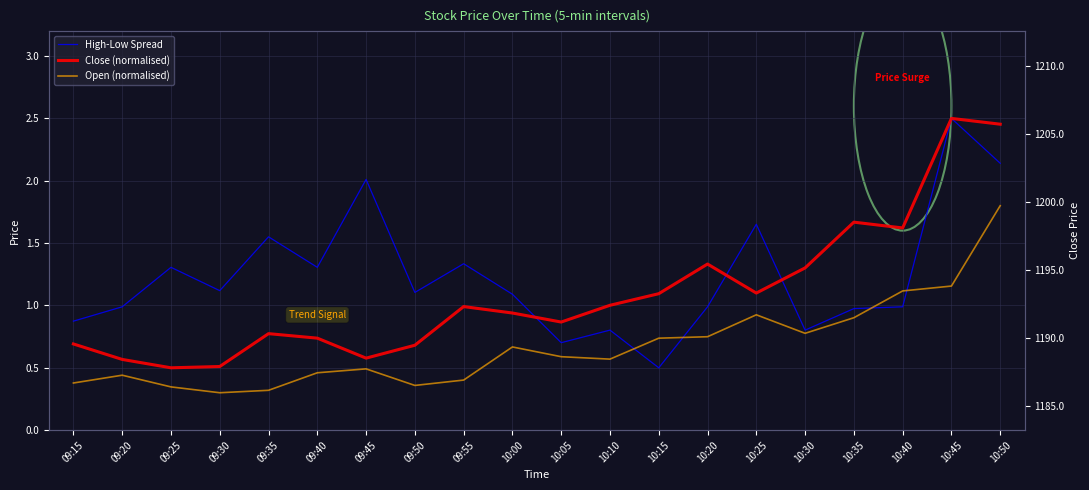

Reading right to left, extract all data points from this chart.

High-Low Spread: 10:50=2.1	10:45=2.5	10:40=1.0	10:35=1.0	10:30=0.8	10:25=1.7	10:20=1.0	10:15=0.5	10:10=0.8	10:05=0.7	10:00=1.1	09:55=1.3	09:50=1.1	09:45=2.0	09:40=1.3	09:35=1.6	09:30=1.1	09:25=1.3	09:20=1.0	09:15=0.9
Close (normalised): 10:50=2.5	10:45=2.5	10:40=1.6	10:35=1.7	10:30=1.3	10:25=1.1	10:20=1.3	10:15=1.1	10:10=1.0	10:05=0.9	10:00=0.9	09:55=1.0	09:50=0.7	09:45=0.6	09:40=0.7	09:35=0.8	09:30=0.5	09:25=0.5	09:20=0.6	09:15=0.7
Open (normalised): 10:50=1.8	10:45=1.2	10:40=1.1	10:35=0.9	10:30=0.8	10:25=0.9	10:20=0.7	10:15=0.7	10:10=0.6	10:05=0.6	10:00=0.7	09:55=0.4	09:50=0.4	09:45=0.5	09:40=0.5	09:35=0.3	09:30=0.3	09:25=0.3	09:20=0.4	09:15=0.4